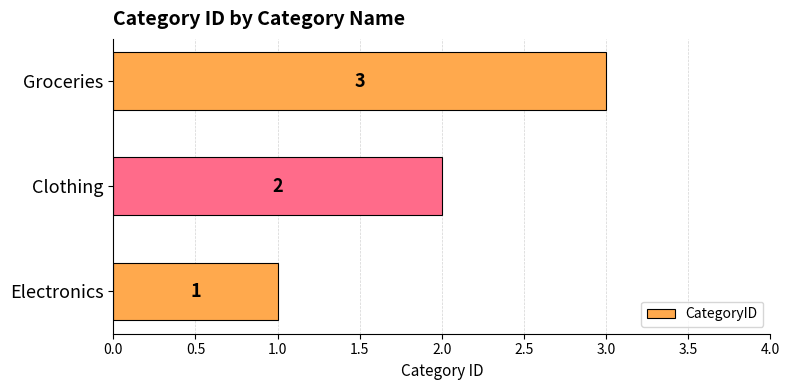

Between Groceries and Clothing, which is larger?

Groceries